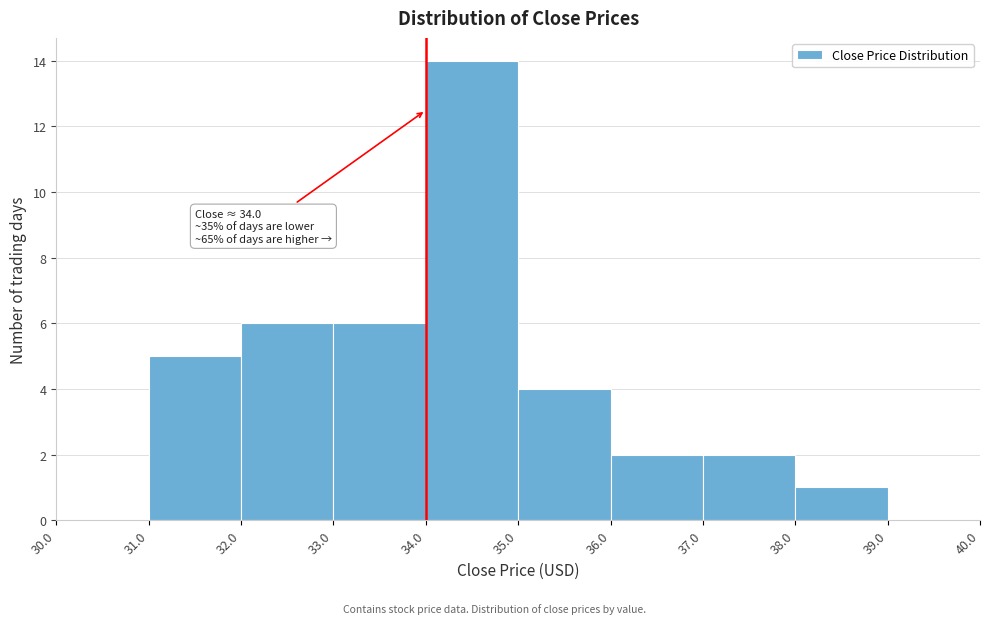

Over which range of the x-axis is the bar tallest?

34.0 to 35.0